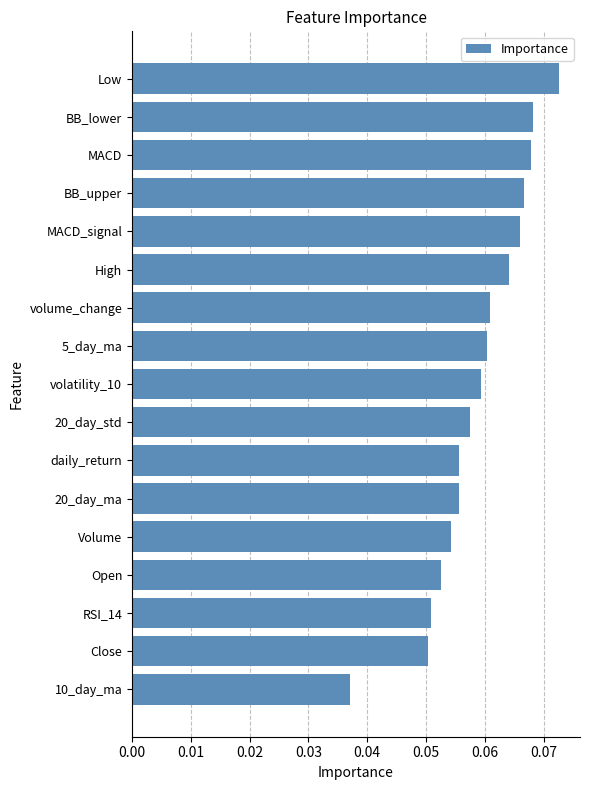

Between volume_change and 20_day_std, which is larger?

volume_change